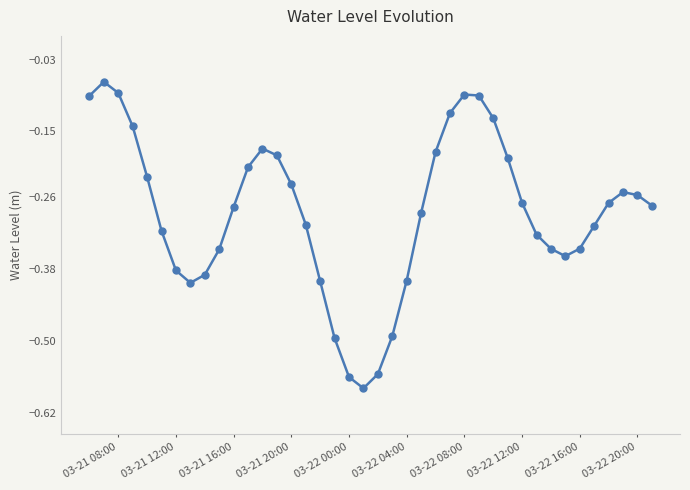

What is the sum of all values?

-11.4